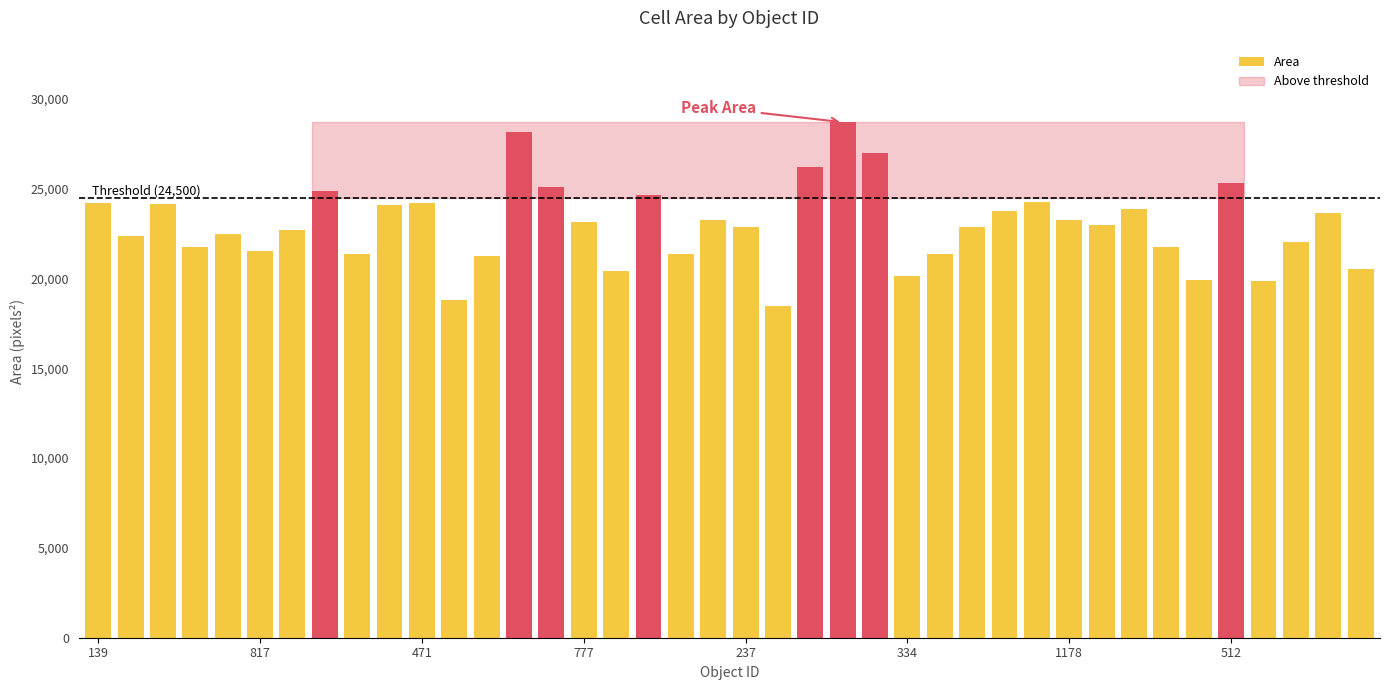

Which has a higher value, 1178 or 87?

1178